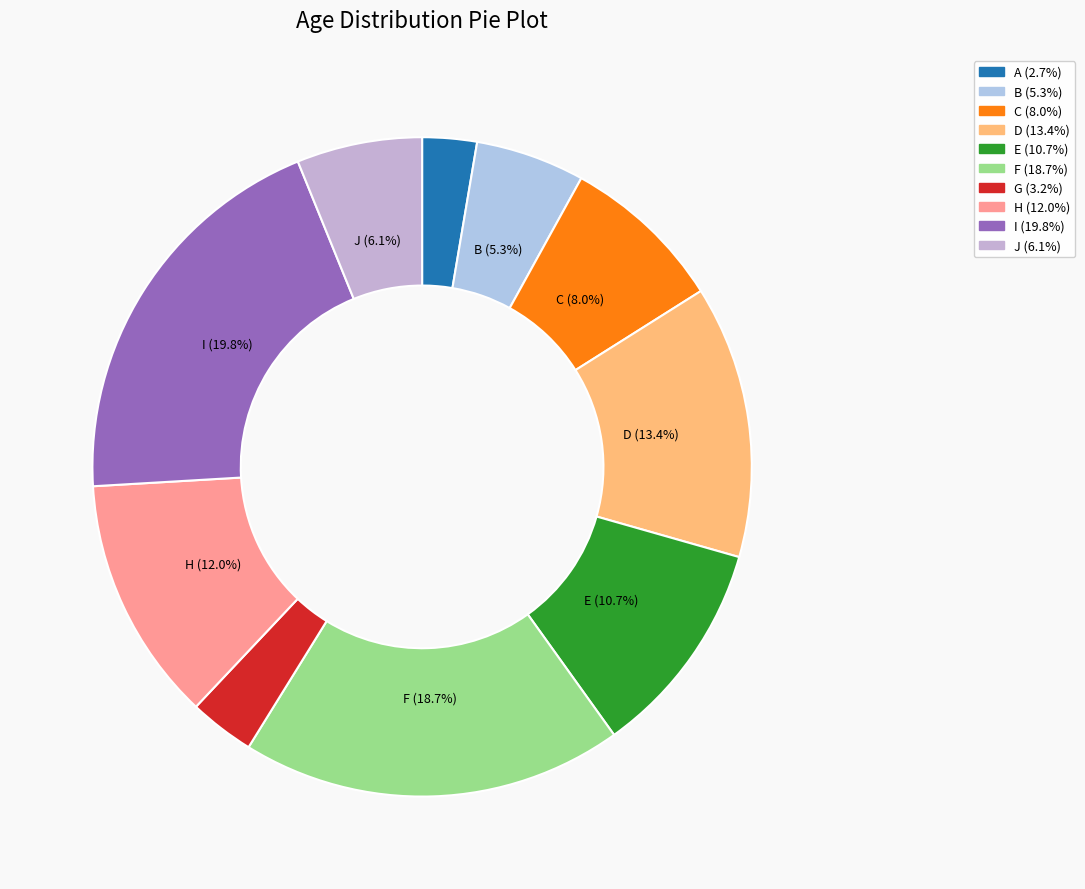

Count the number of slices in the pie.

10